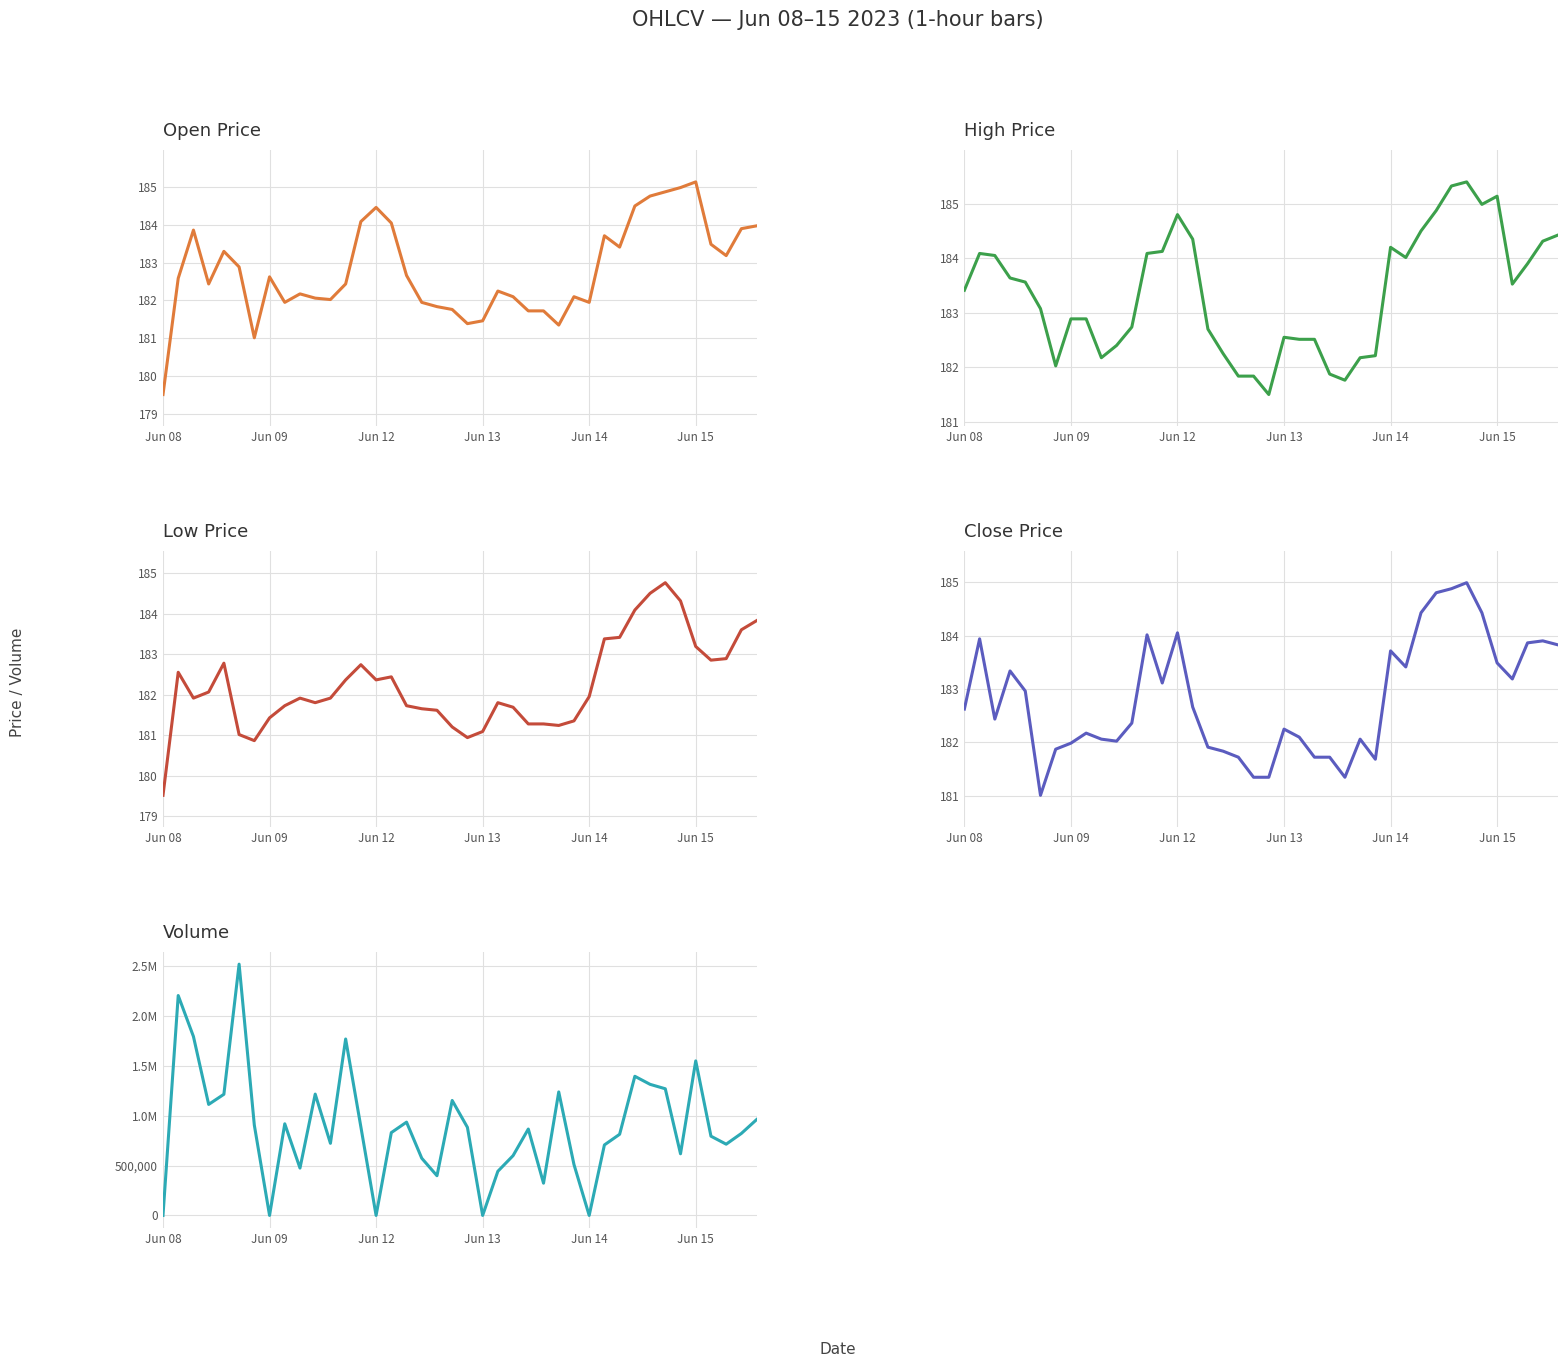

List the labels in order of Low value, smallest first.

Jun 08, 6, 20, Jun 15, 21, 19, 26, 24, 25, 27, 7, 18, 17, 23, 8, 16, 10, 22, Jun 12, 9, 11, 28, Jun 13, 12, 14, 15, Jun 09, 13, Jun 14, 36, 37, 35, 29, 30, 38, 39, 31, 34, 32, 33